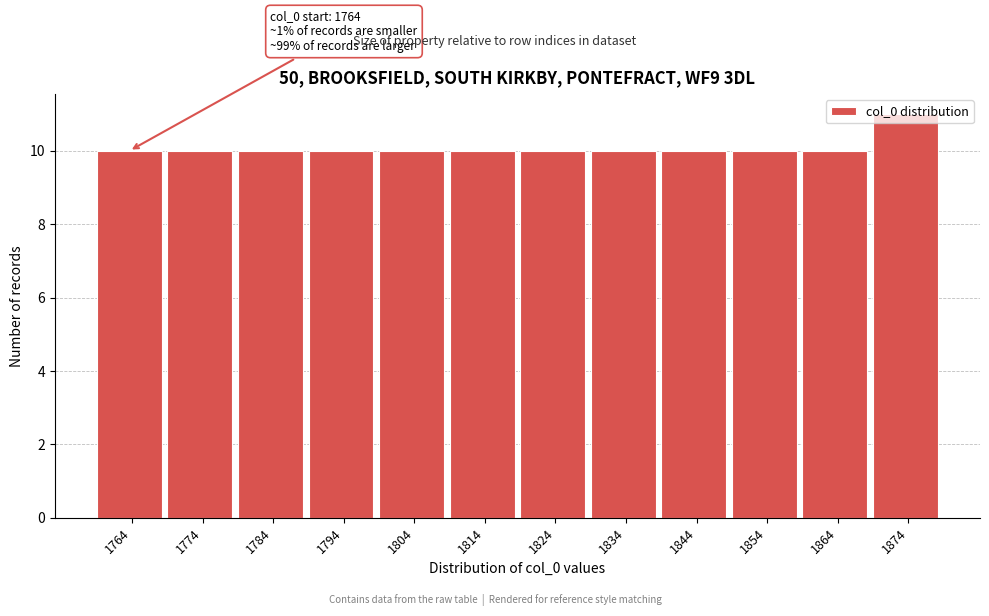

True or false: the data shows 11 at 1874.

True